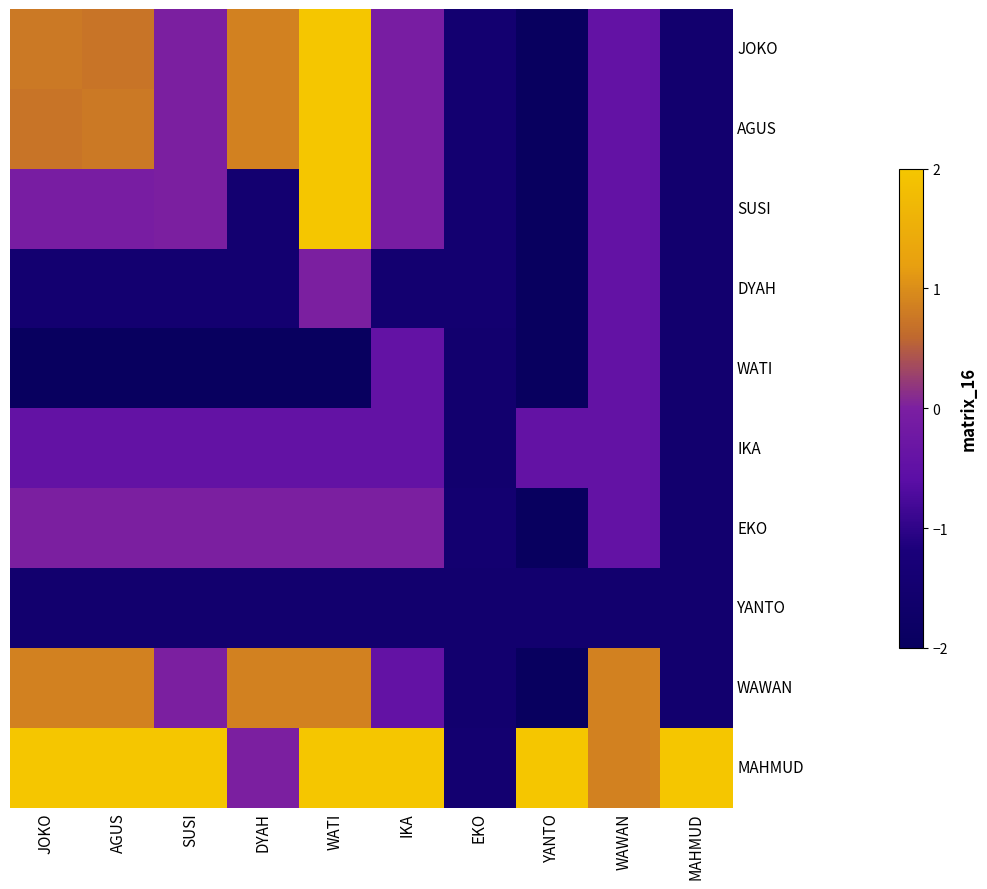

Reading right to left, transcribe all the data shown in this chart.

JOKO: MAHMUD=-1.5	WAWAN=-0.5	YANTO=-2.0	EKO=-1.5	IKA=-0.1	WATI=2.0	DYAH=0.9	SUSI=0.0	AGUS=0.7	JOKO=0.8
AGUS: MAHMUD=-1.5	WAWAN=-0.5	YANTO=-2.0	EKO=-1.5	IKA=-0.1	WATI=2.0	DYAH=0.9	SUSI=0.0	AGUS=0.8	JOKO=0.7
SUSI: MAHMUD=-1.5	WAWAN=-0.5	YANTO=-2.0	EKO=-1.5	IKA=-0.1	WATI=2.0	DYAH=-1.5	SUSI=0.0	AGUS=-0.1	JOKO=-0.1
DYAH: MAHMUD=-1.5	WAWAN=-0.5	YANTO=-2.0	EKO=-1.5	IKA=-1.5	WATI=0.0	DYAH=-1.5	SUSI=-1.5	AGUS=-1.5	JOKO=-1.5
WATI: MAHMUD=-1.5	WAWAN=-0.5	YANTO=-2.0	EKO=-1.5	IKA=-0.5	WATI=-2.0	DYAH=-2.0	SUSI=-2.0	AGUS=-2.0	JOKO=-2.0
IKA: MAHMUD=-1.5	WAWAN=-0.5	YANTO=-0.5	EKO=-1.5	IKA=-0.5	WATI=-0.5	DYAH=-0.5	SUSI=-0.5	AGUS=-0.5	JOKO=-0.5
EKO: MAHMUD=-1.5	WAWAN=-0.5	YANTO=-2.0	EKO=-1.5	IKA=0.0	WATI=0.0	DYAH=0.0	SUSI=0.0	AGUS=0.0	JOKO=0.0
YANTO: MAHMUD=-1.5	WAWAN=-1.5	YANTO=-1.5	EKO=-1.5	IKA=-1.5	WATI=-1.5	DYAH=-1.5	SUSI=-1.5	AGUS=-1.5	JOKO=-1.5
WAWAN: MAHMUD=-1.5	WAWAN=0.9	YANTO=-2.0	EKO=-1.5	IKA=-0.5	WATI=0.9	DYAH=0.9	SUSI=0.0	AGUS=0.9	JOKO=0.9
MAHMUD: MAHMUD=2.0	WAWAN=0.9	YANTO=2.0	EKO=-1.5	IKA=2.0	WATI=2.0	DYAH=0.0	SUSI=2.0	AGUS=2.0	JOKO=2.0